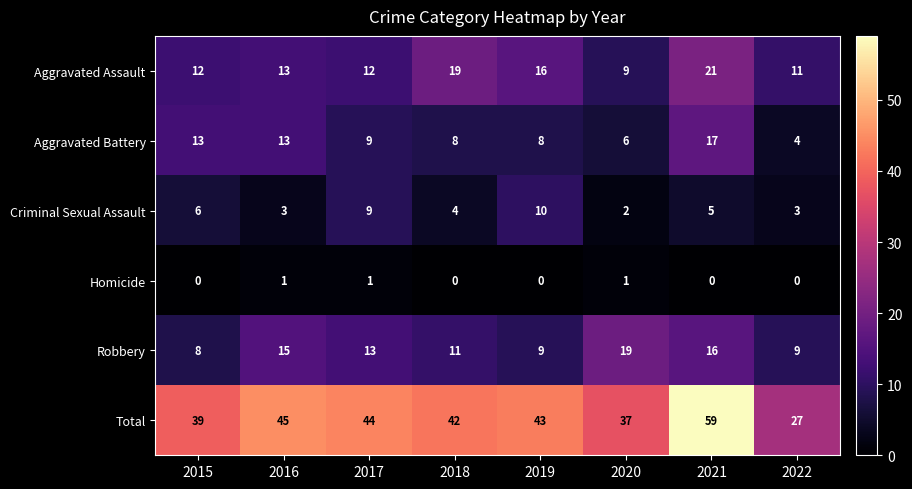

Which series has the largest range (max minus min)?

Total